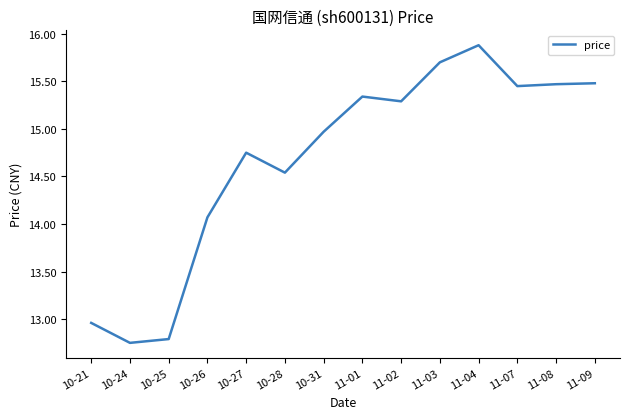

What position from the left is 10-28?

6